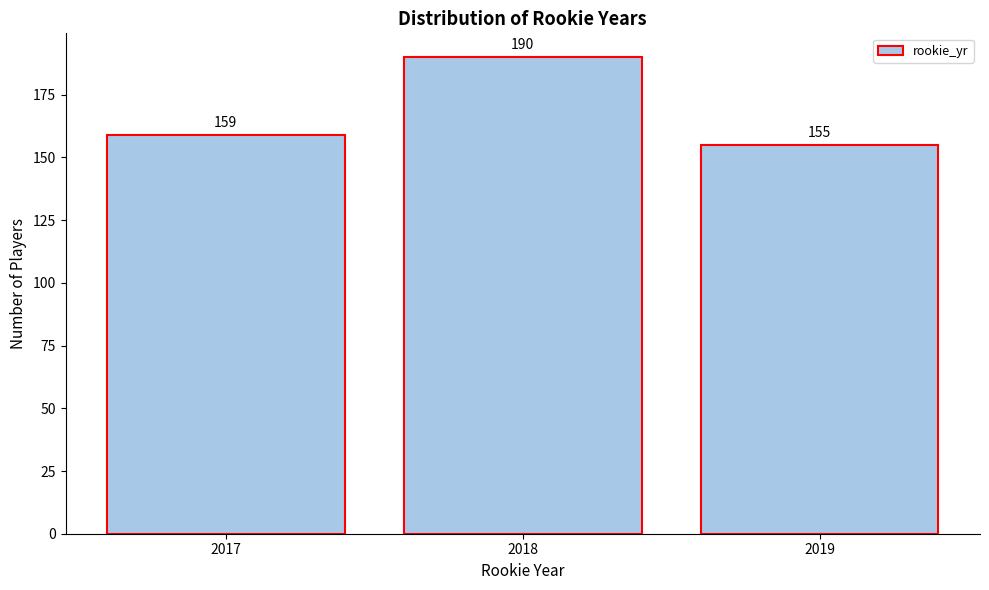

Reading left to right, transcribe all the data shown in this chart.

2017=159	2018=190	2019=155